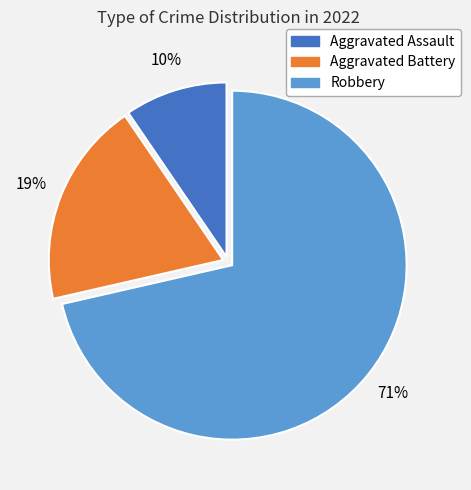

To the nearest percent, what is the average slice percentage?

33%